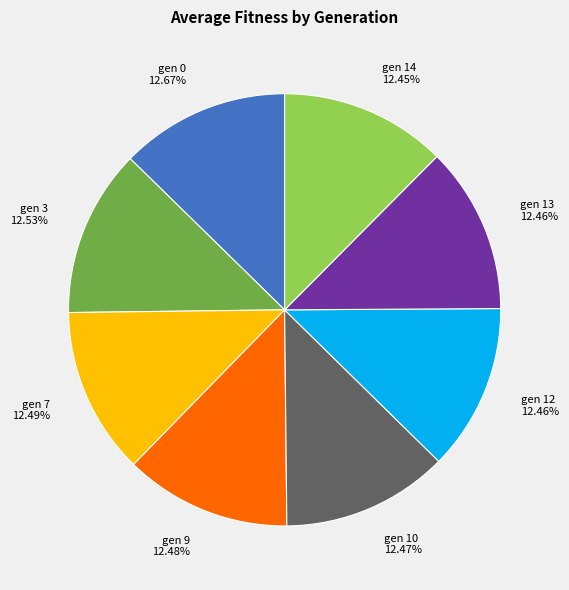

Does any single category account for the majority?

No